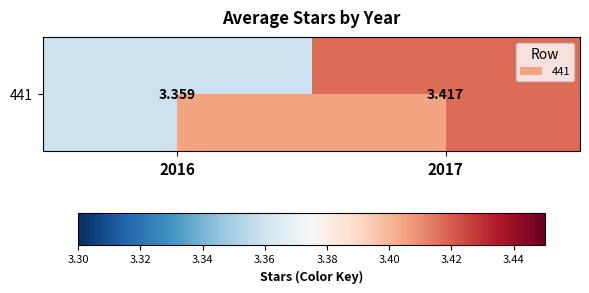

Reading left to right, list all the values displayed in this chart.

3.4	3.4